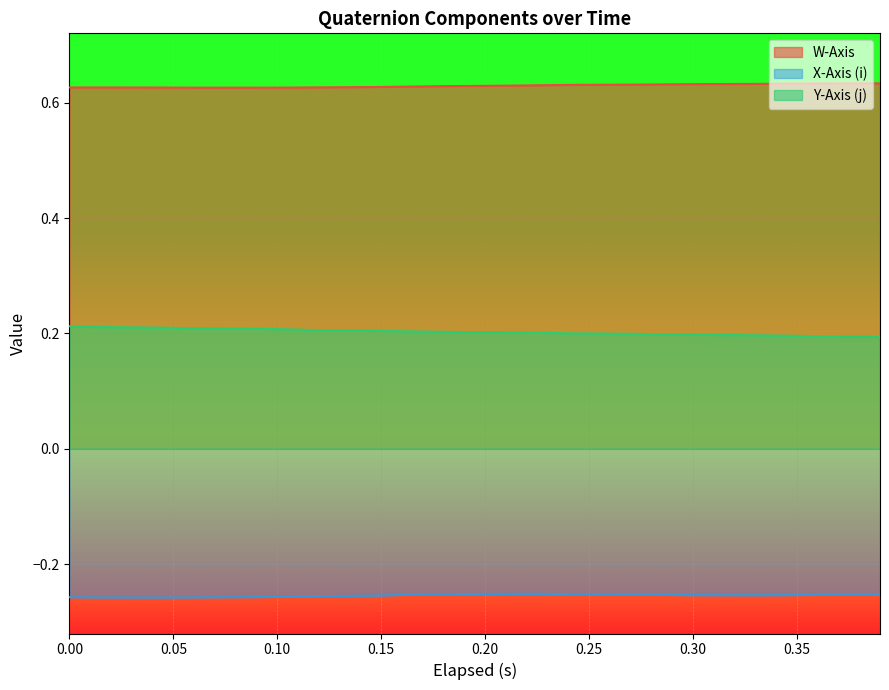

List the series in order of their overall mean, highest first.

W-Axis, Y-Axis (j), X-Axis (i)